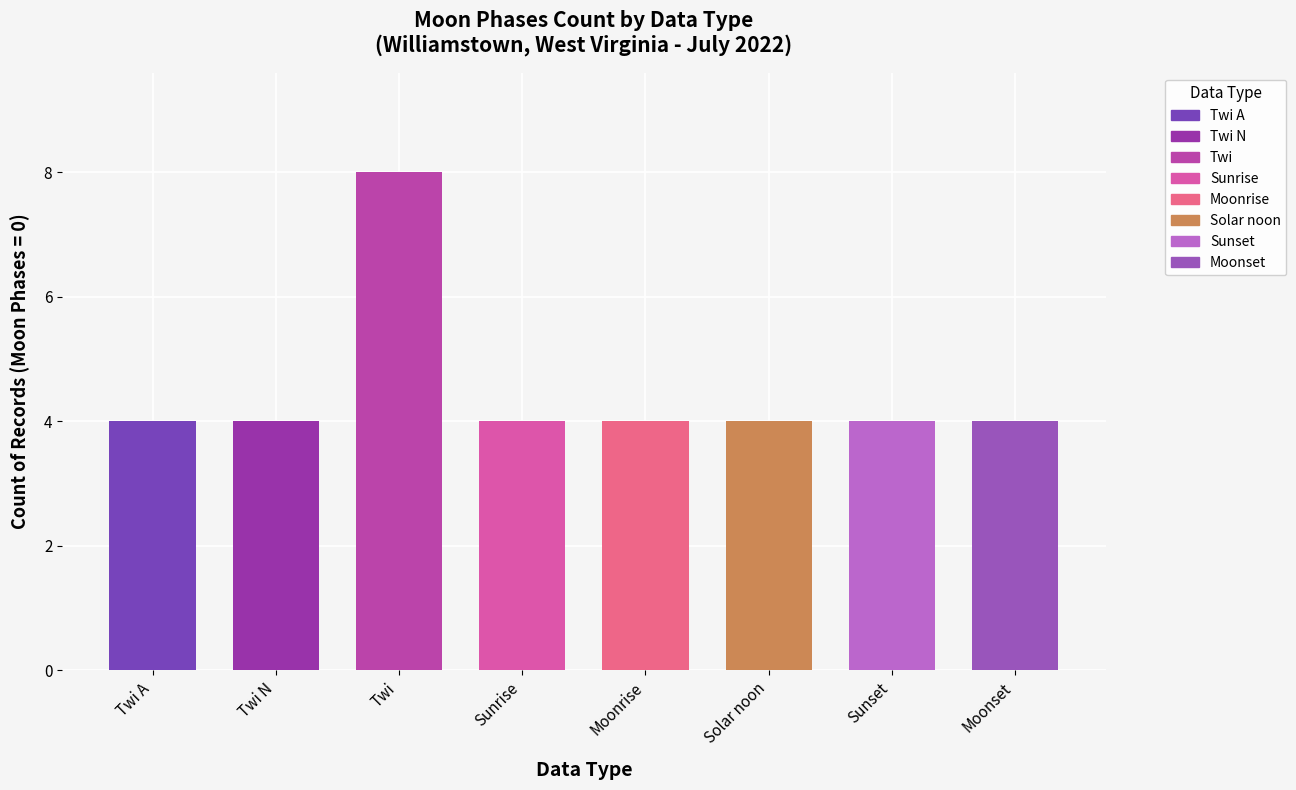

What position from the left is Sunrise?

4